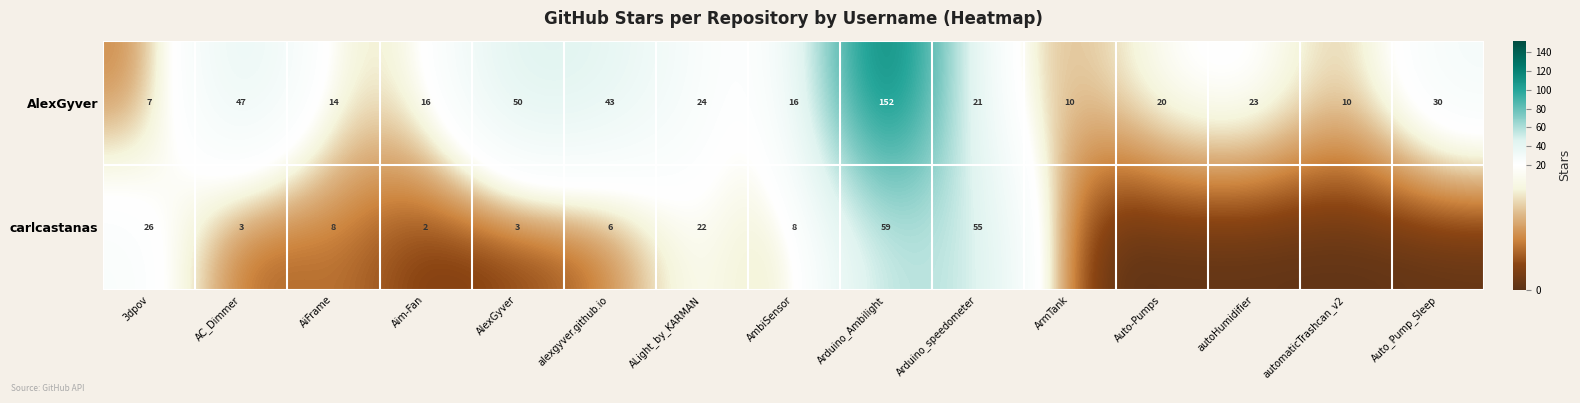

Between AiFrame and ALight_by_KARMAN, which series saw the biggest shift?

carlcastanas